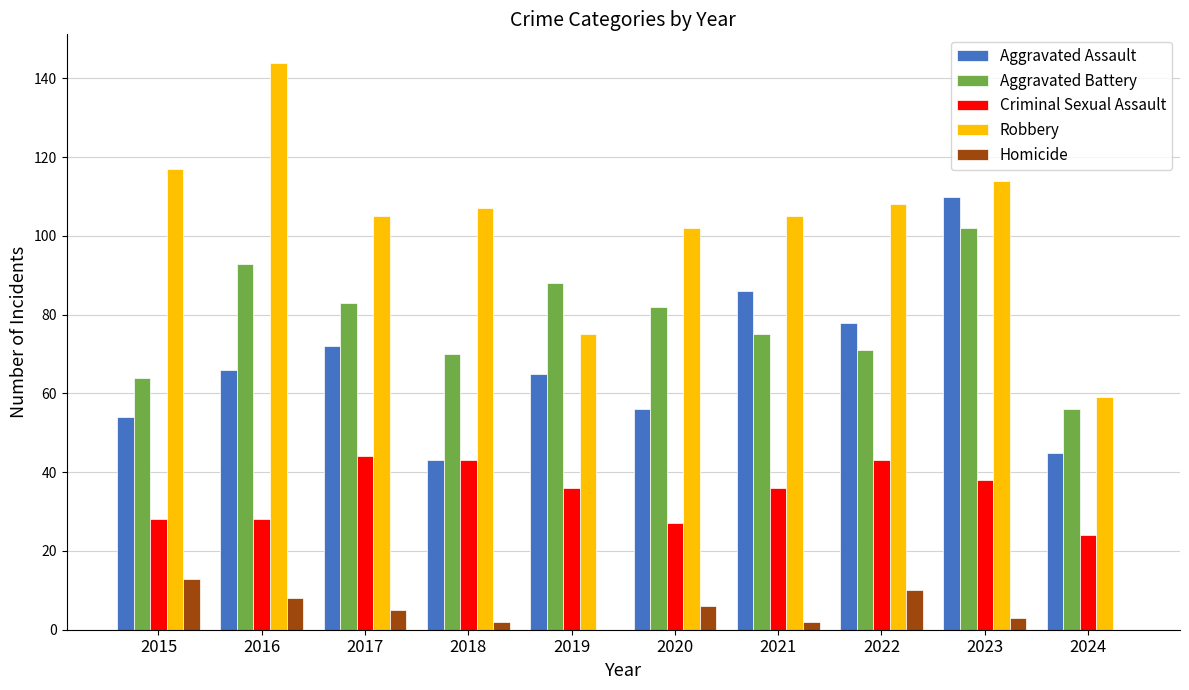

Reading right to left, transcribe all the data shown in this chart.

Aggravated Assault: 45	110	78	86	56	65	43	72	66	54
Aggravated Battery: 56	102	71	75	82	88	70	83	93	64
Criminal Sexual Assault: 24	38	43	36	27	36	43	44	28	28
Robbery: 59	114	108	105	102	75	107	105	144	117
Homicide: 0	3	10	2	6	0	2	5	8	13